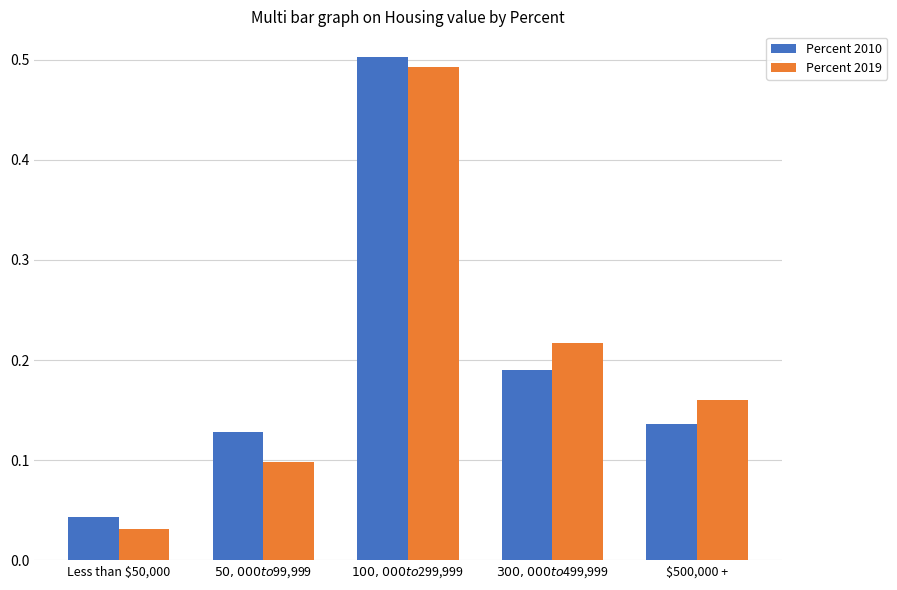

What is the label of the 1st bar from the right?

$500,000 +